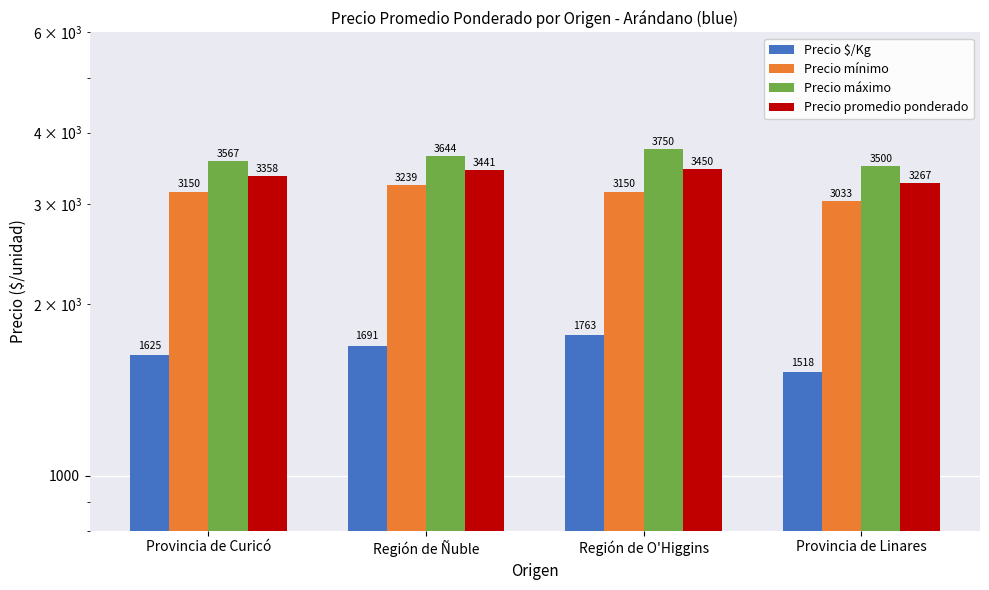

At which category does the chart reach its peak across all series?

Región de O'Higgins